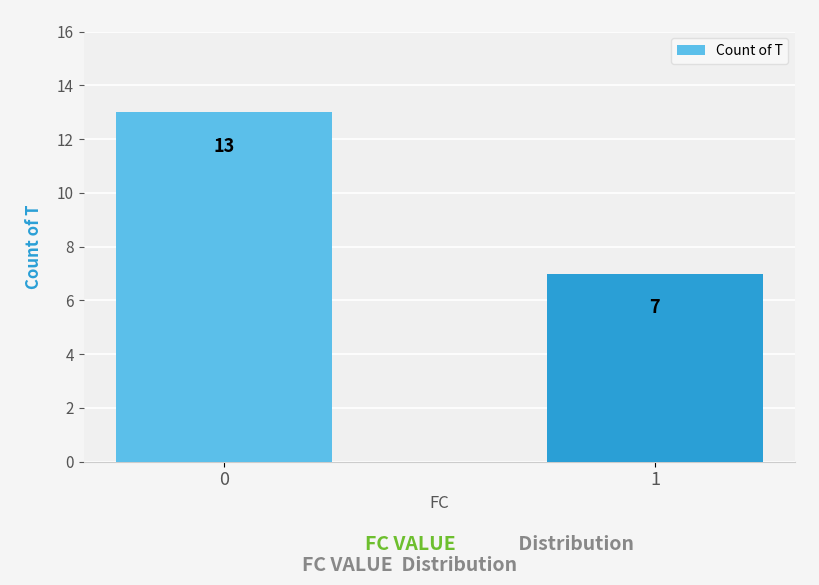

How many data points are less than 13?

1